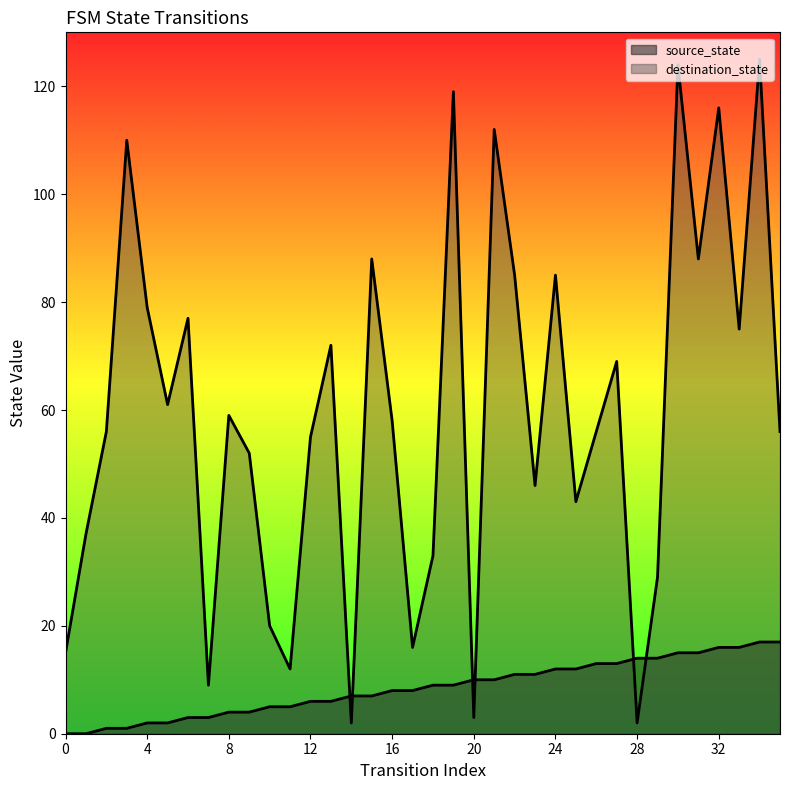

Which has a higher value, 6 or 35?

35